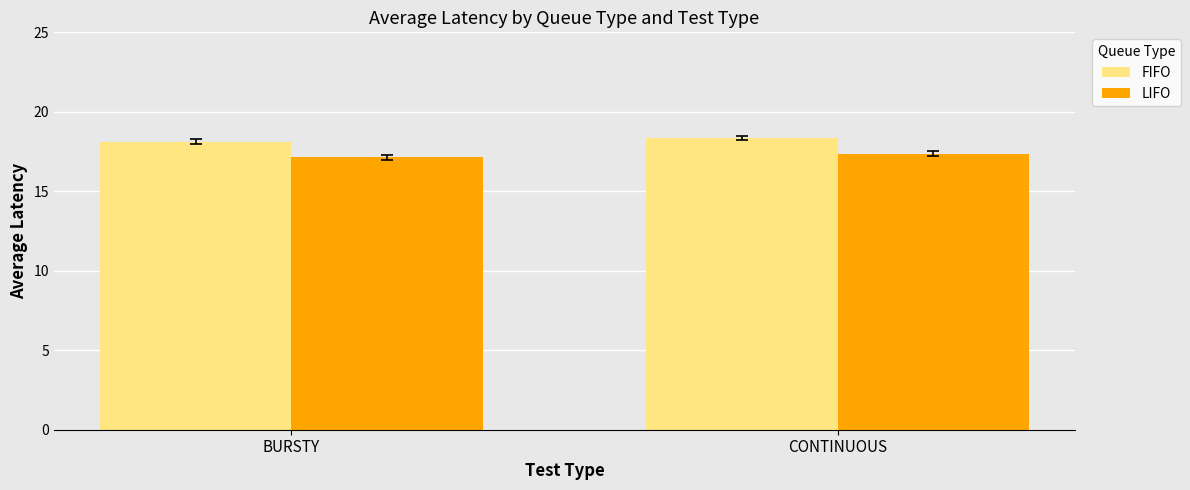

What is the approximate value of FIFO at BURSTY?

18.1